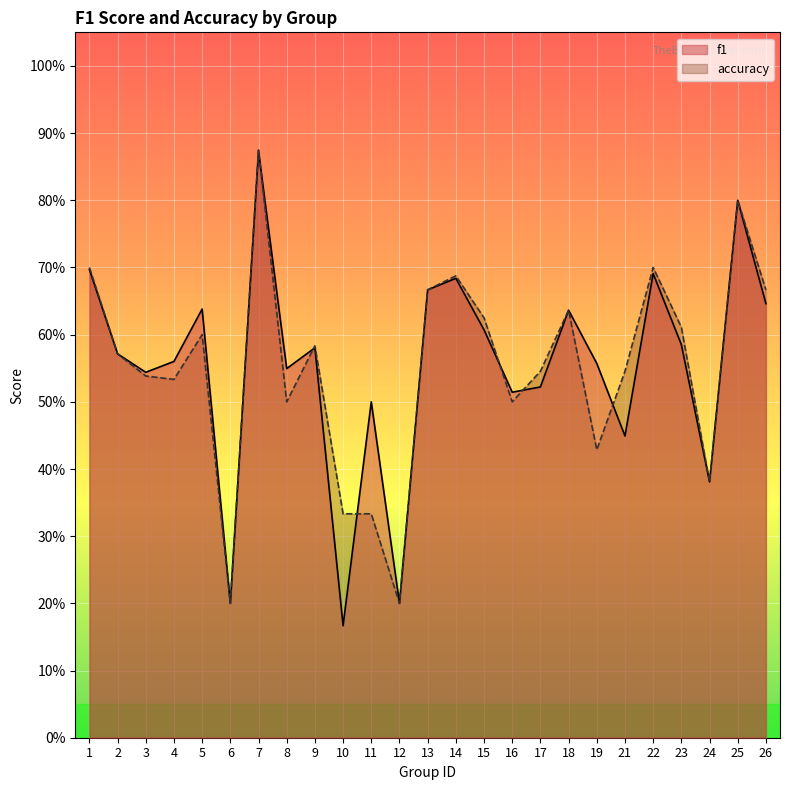

What is the value of the f1 point at the 12th from the left?

0.2